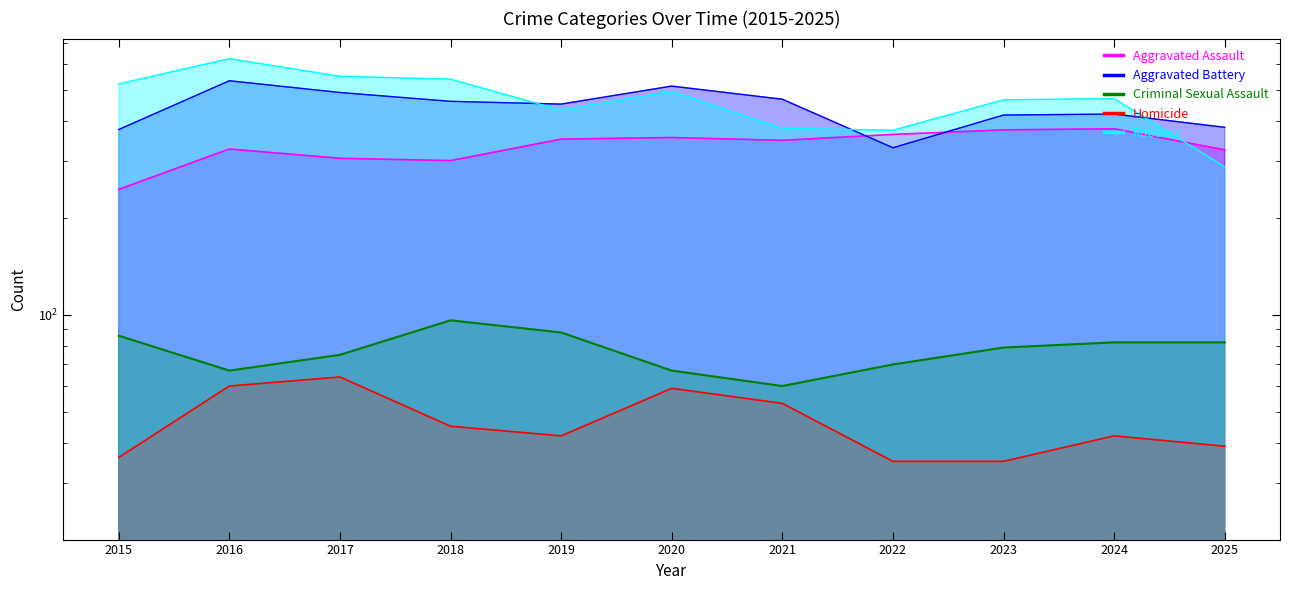

Which category has the highest value in the Criminal Sexual Assault series?

2018